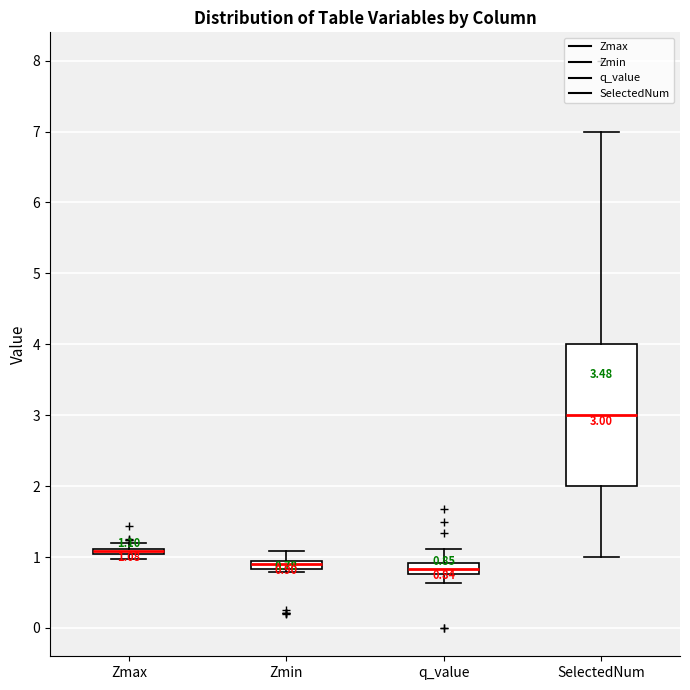

Which box has the highest median line?

SelectedNum